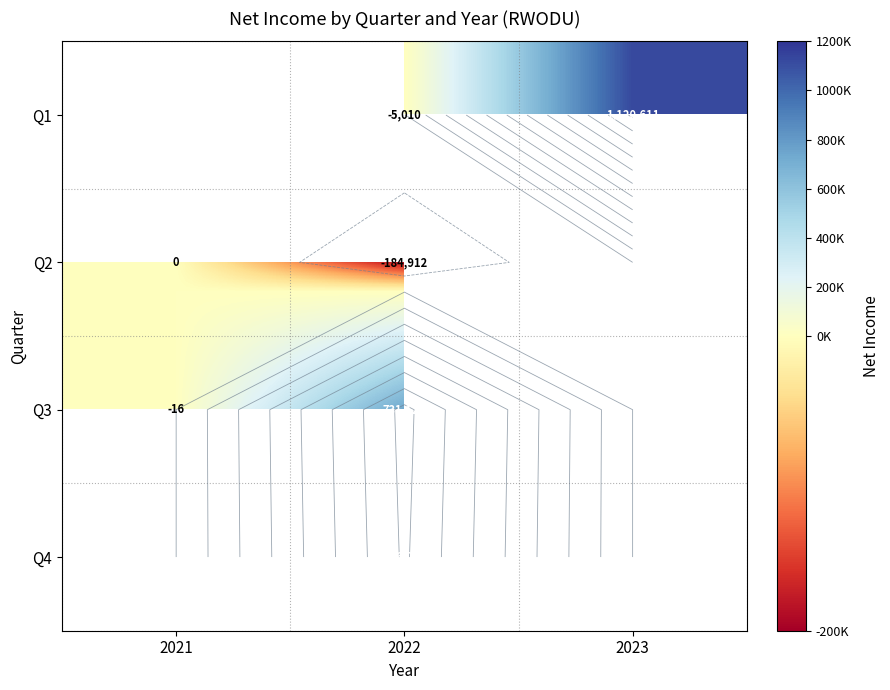

Which label corresponds to the largest value in the chart?

2023